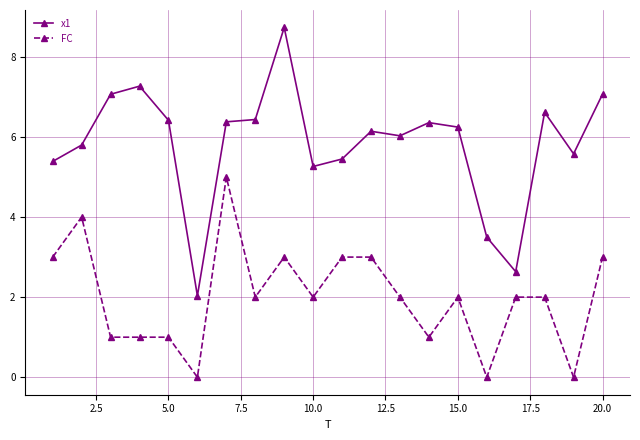

True or false: x1 and FC intersect in this chart.

False